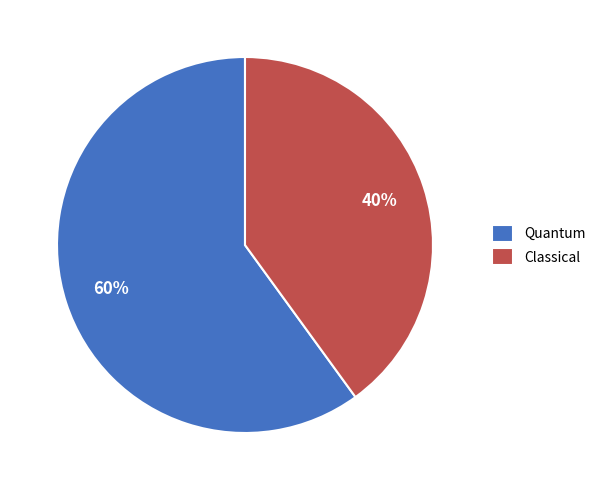

Approximately how many times larger is the value at Quantum compared to Classical?

1.5